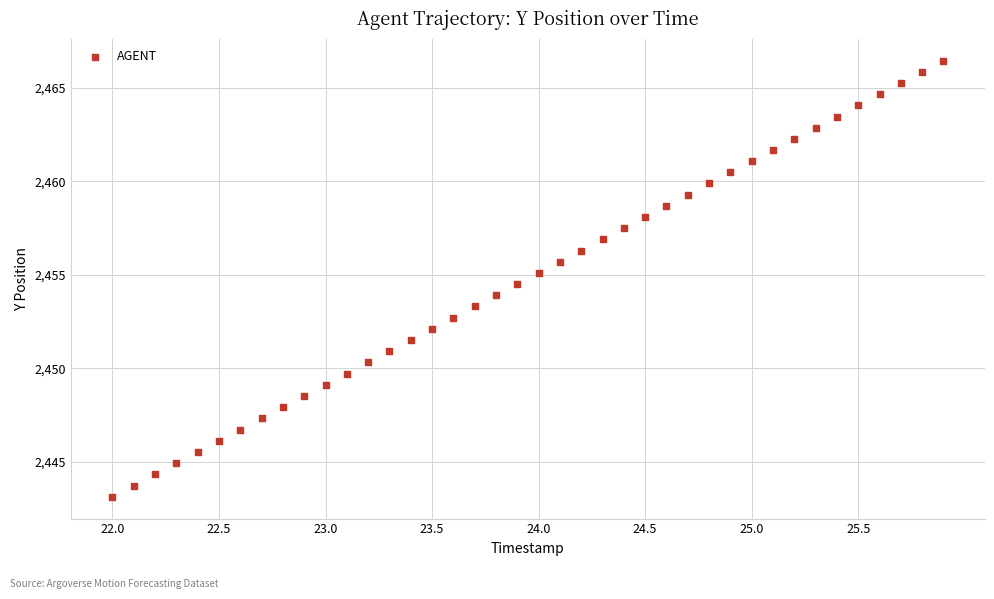

What is the range of Y values (max minus min)?

23.3